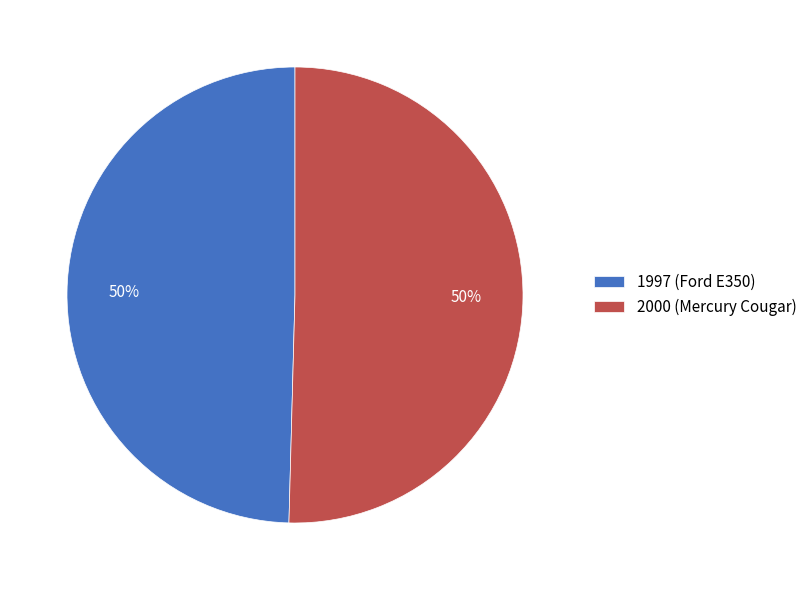

To the nearest percent, what is the average slice percentage?

50%